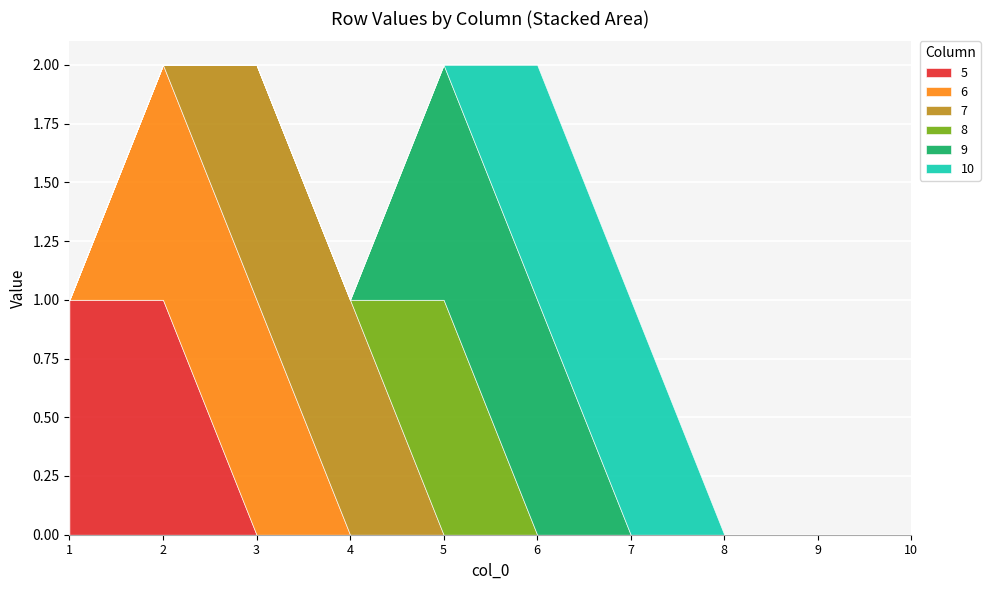

The 10 series shows 1 at 10. True or false?

False